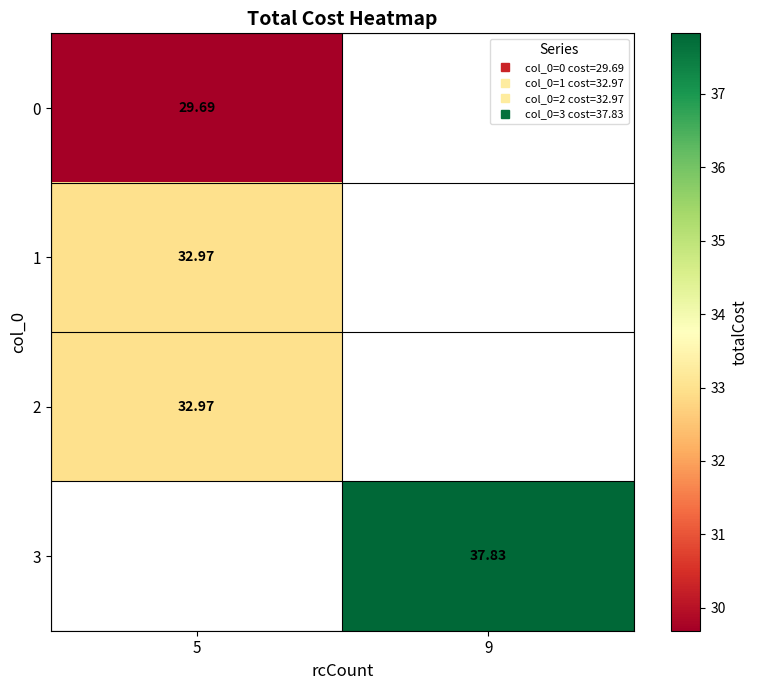

Which series has the widest spread of values?

row_0